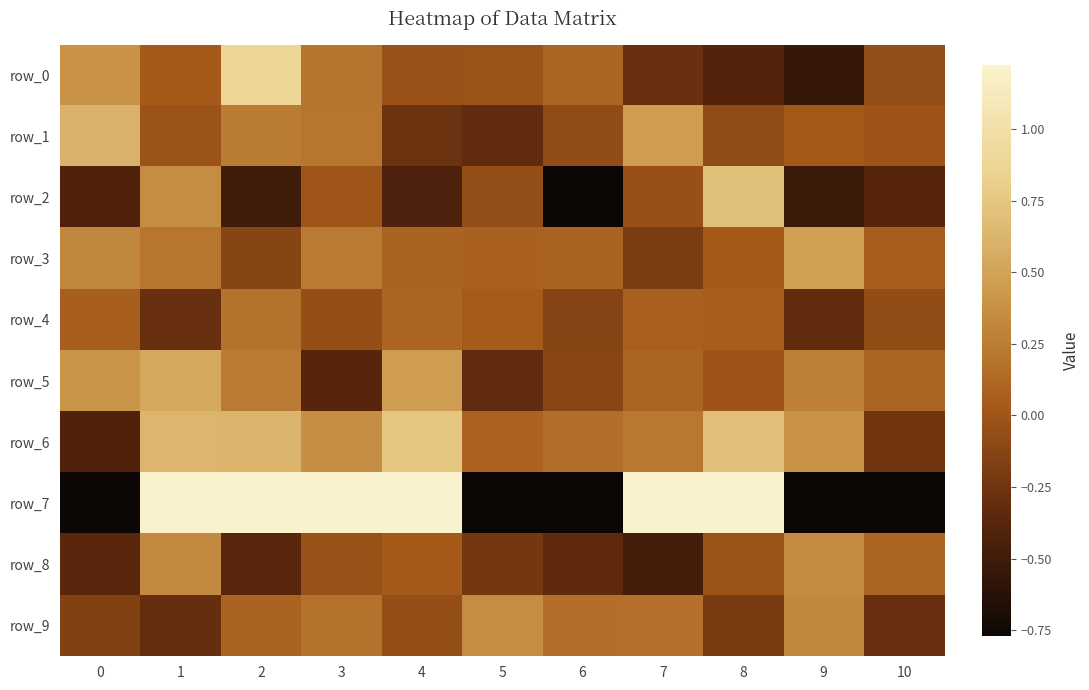

At how many categories does at least one series exceed 1?

6